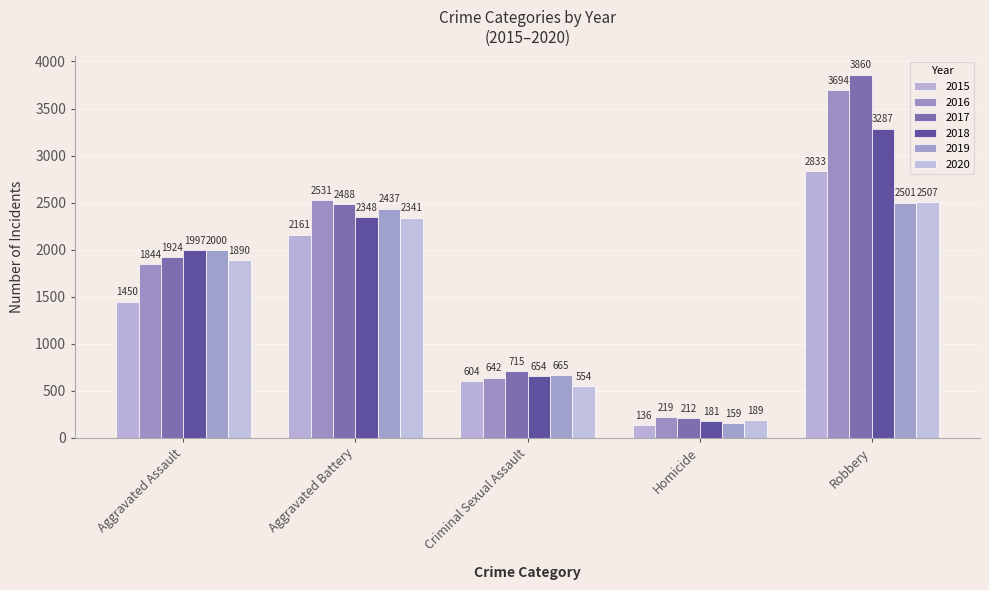

Reading left to right, extract all data points from this chart.

2015: 1450	2161	604	136	2833
2016: 1844	2531	642	219	3694
2017: 1924	2488	715	212	3860
2018: 1997	2348	654	181	3287
2019: 2000	2437	665	159	2501
2020: 1890	2341	554	189	2507